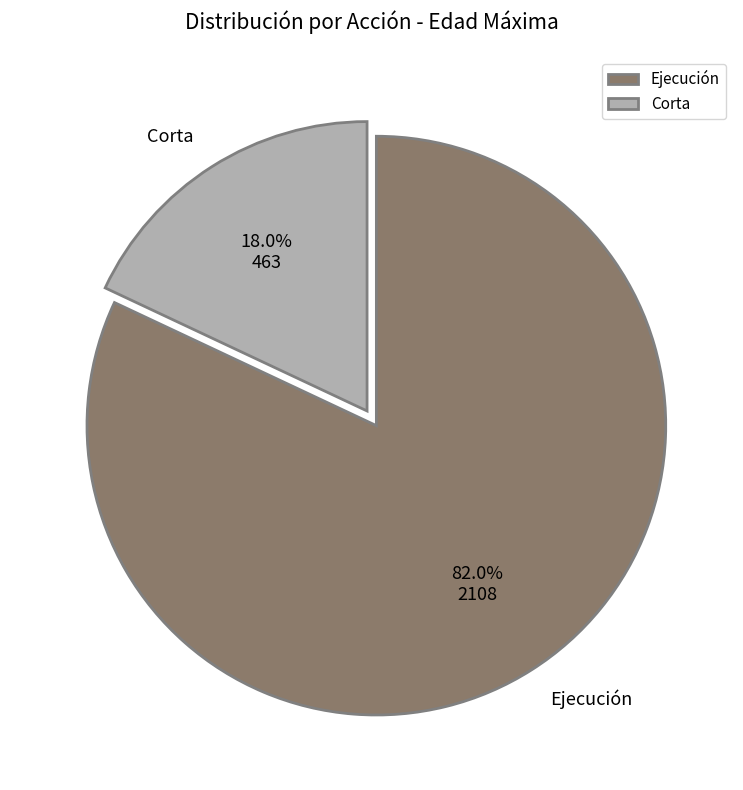

What is the total percentage of Ejecución and Corta?

100.0%